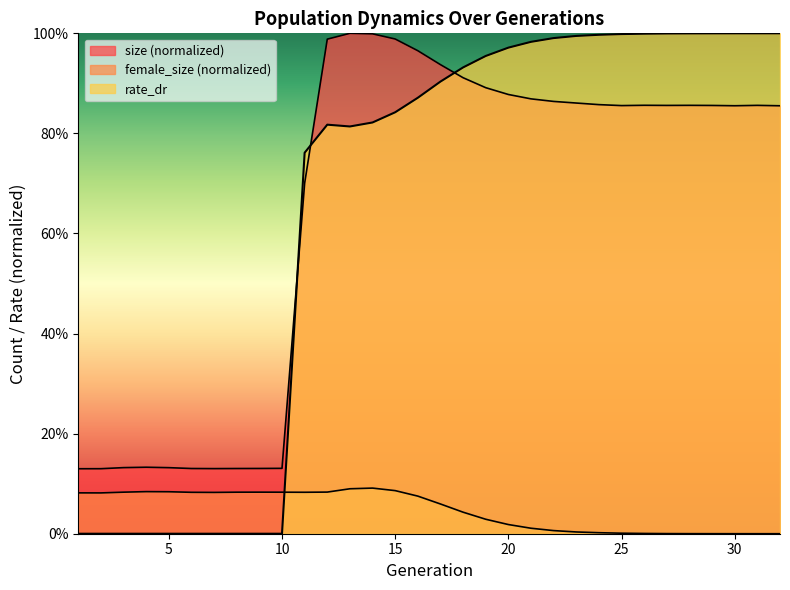

What is the spread (max minus min) of values at 15?

0.9